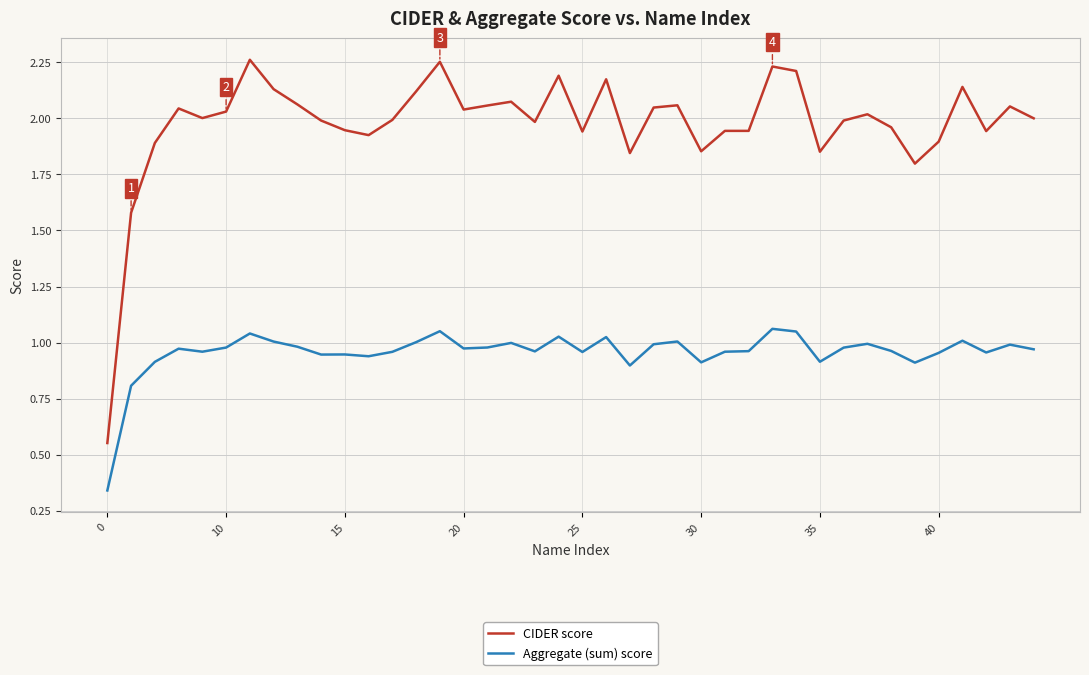

Which series has the largest total across all categories?

CIDER score